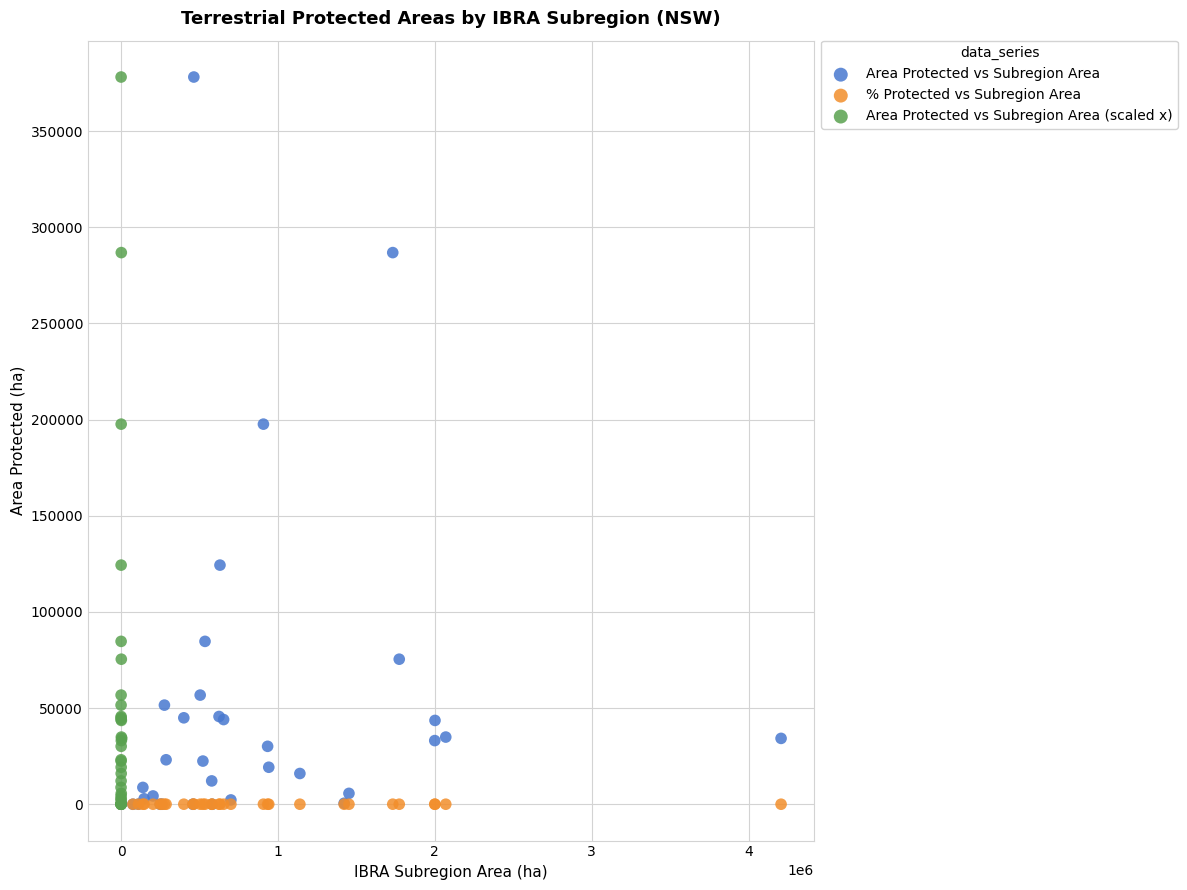

What are all the series names shown in the legend?

Area Protected vs Subregion Area, % Protected vs Subregion Area, Area Protected vs Subregion Area (scaled x)